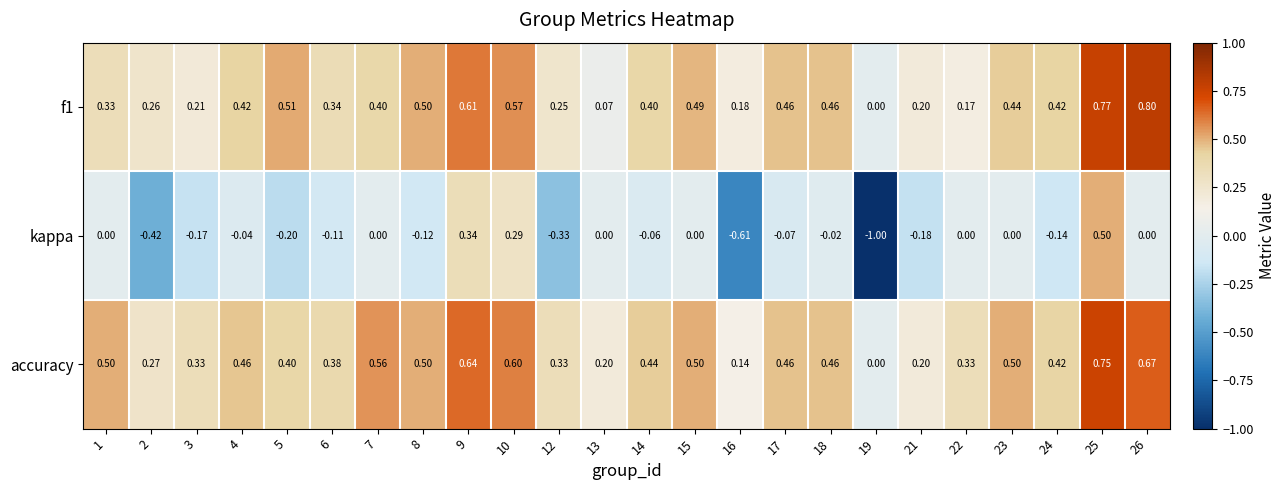

Is the value of f1 at 18 greater than the value of kappa at 23?

Yes